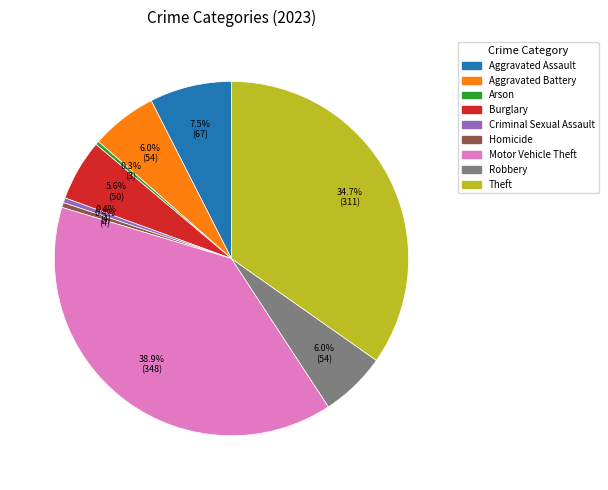

Which slice is the largest?

Motor Vehicle Theft